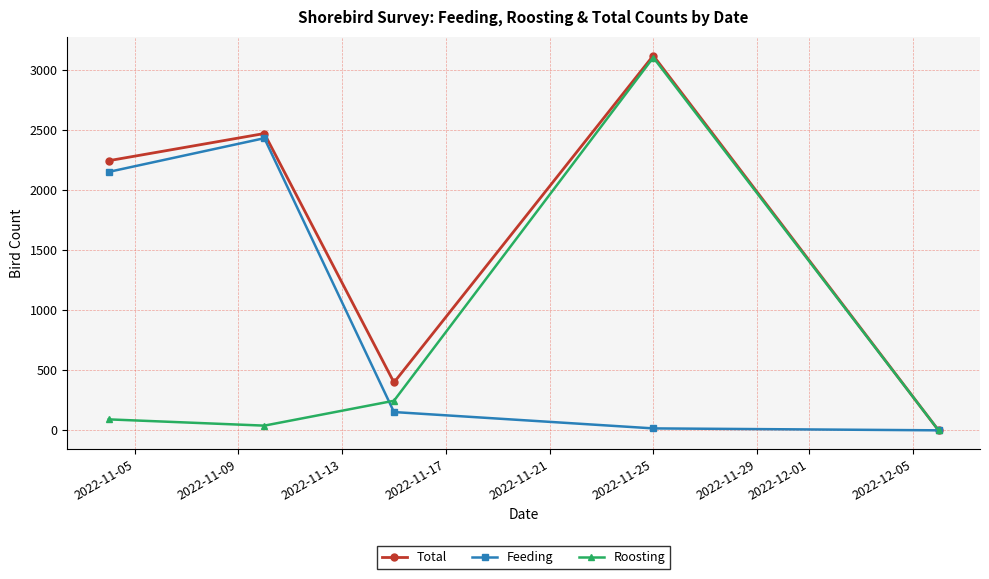

How many data points does each series have?

5